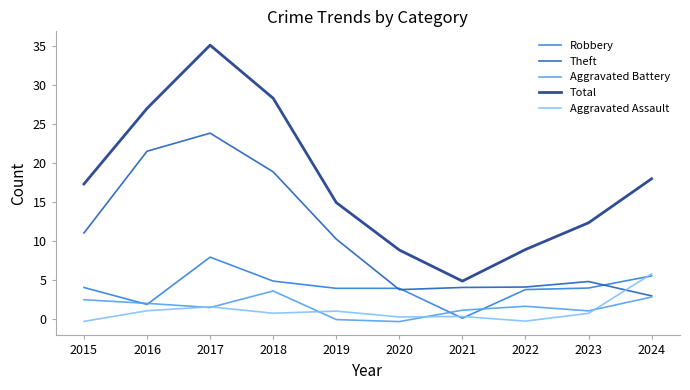

Reading left to right, extract all data points from this chart.

Robbery: 4.1	1.9	7.9	4.9	4.0	4.0	0.1	3.8	4.0	5.5
Theft: 11.0	21.5	23.8	18.9	10.3	3.8	4.1	4.1	4.8	3.0
Aggravated Battery: 2.5	2.0	1.5	3.6	-0.1	-0.3	1.2	1.7	1.1	2.8
Total: 17.3	27.0	35.1	28.3	14.9	8.9	4.9	8.9	12.3	18.0
Aggravated Assault: -0.3	1.1	1.6	0.8	1.0	0.3	0.3	-0.2	0.8	5.8